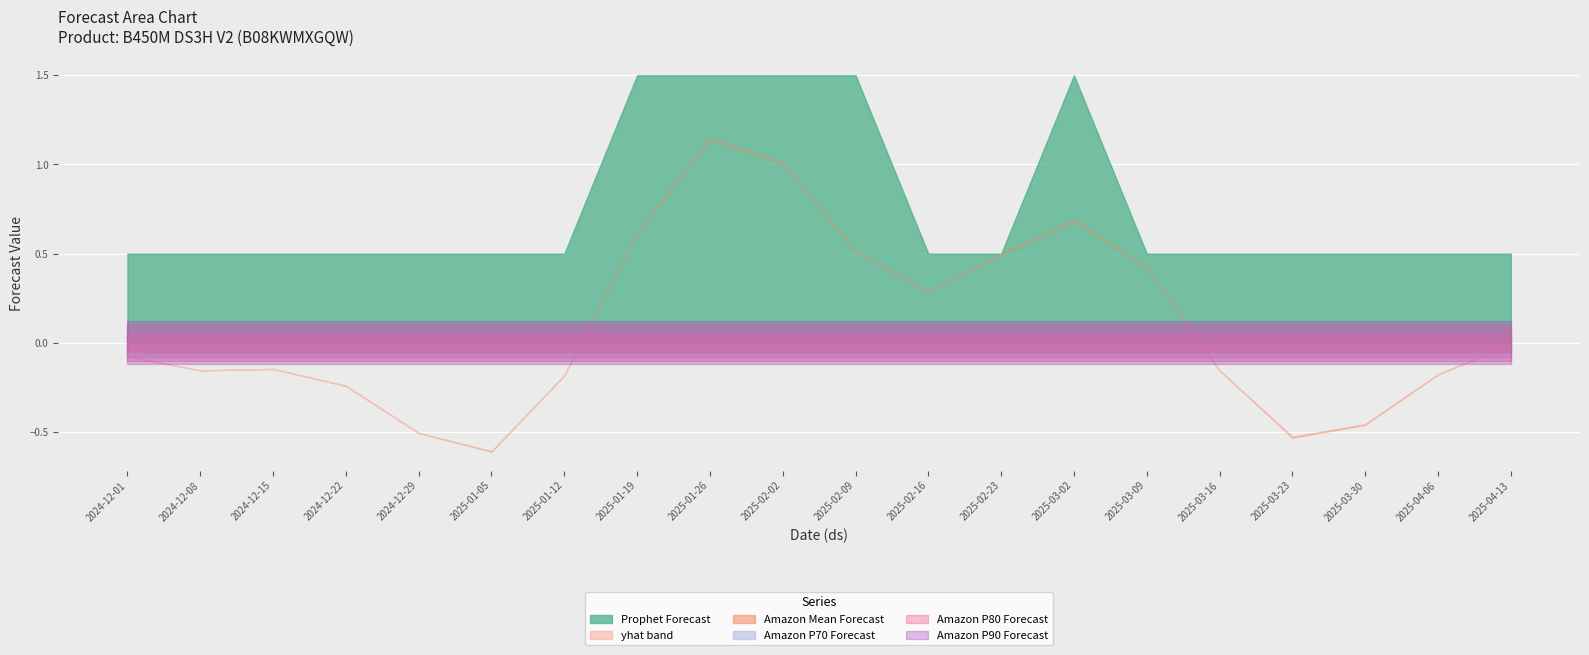

What is the label of the 4th point from the right?

2025-03-23